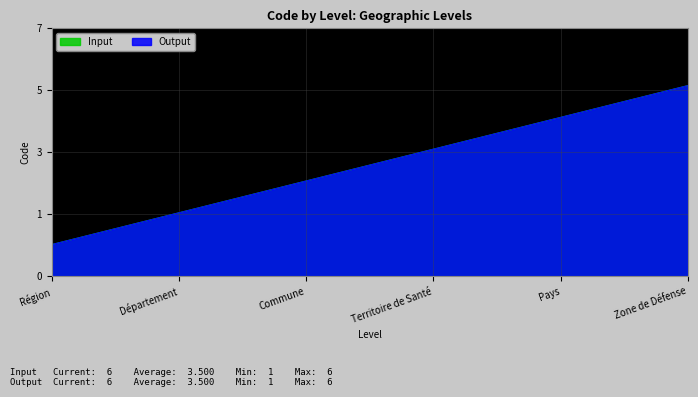

True or false: Output has more than 0 interior local peaks.

False